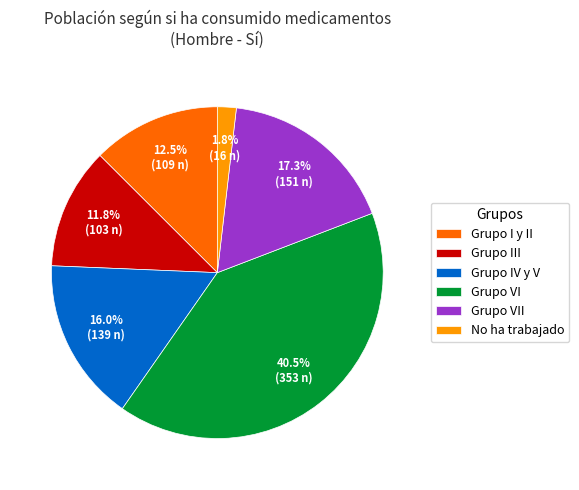

To the nearest percent, what is the difference between the largest and smallest slice percentages?

39%